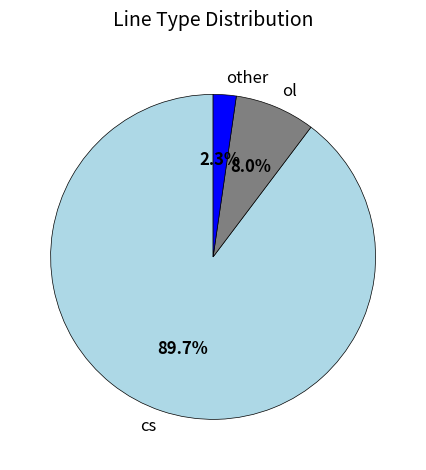

How many segments does this pie chart have?

3